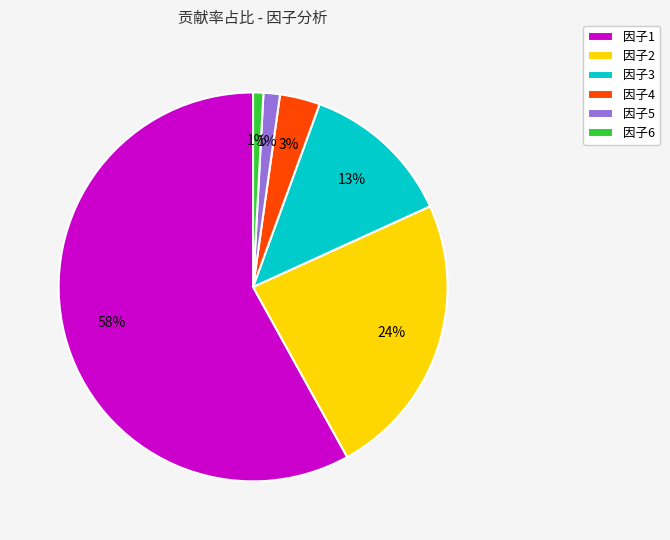

Is it true that 因子4 is 18% of the pie?

False